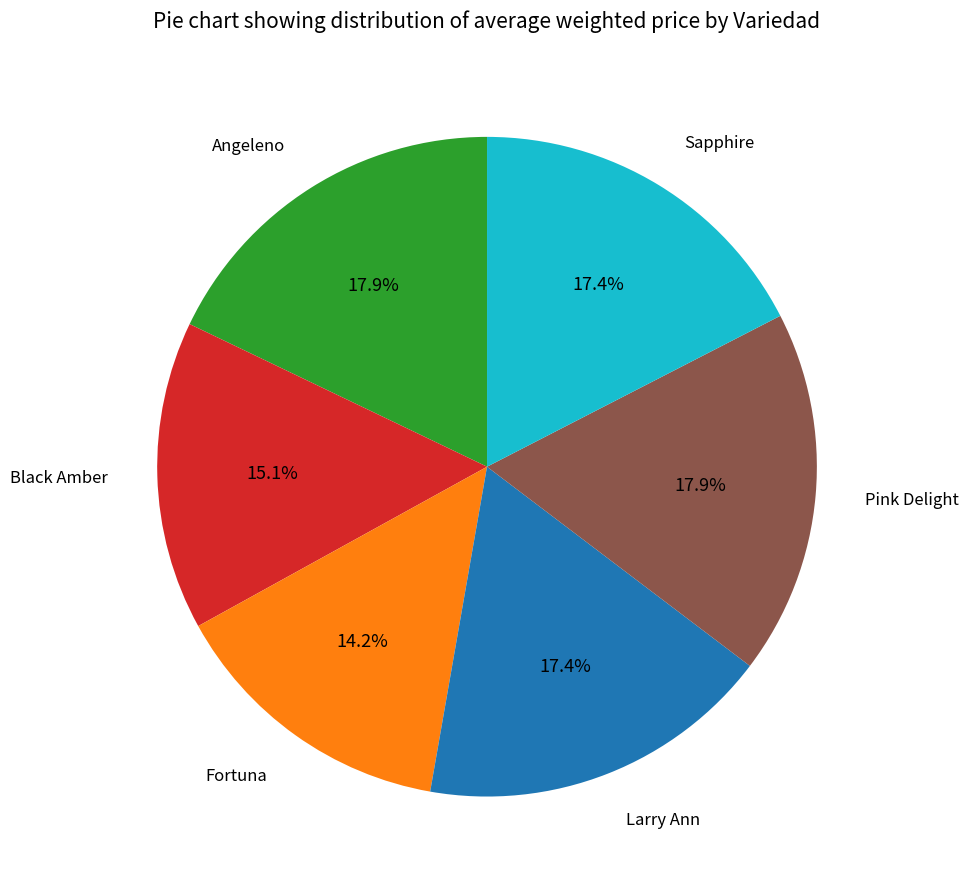

Is there a majority slice in this chart?

No